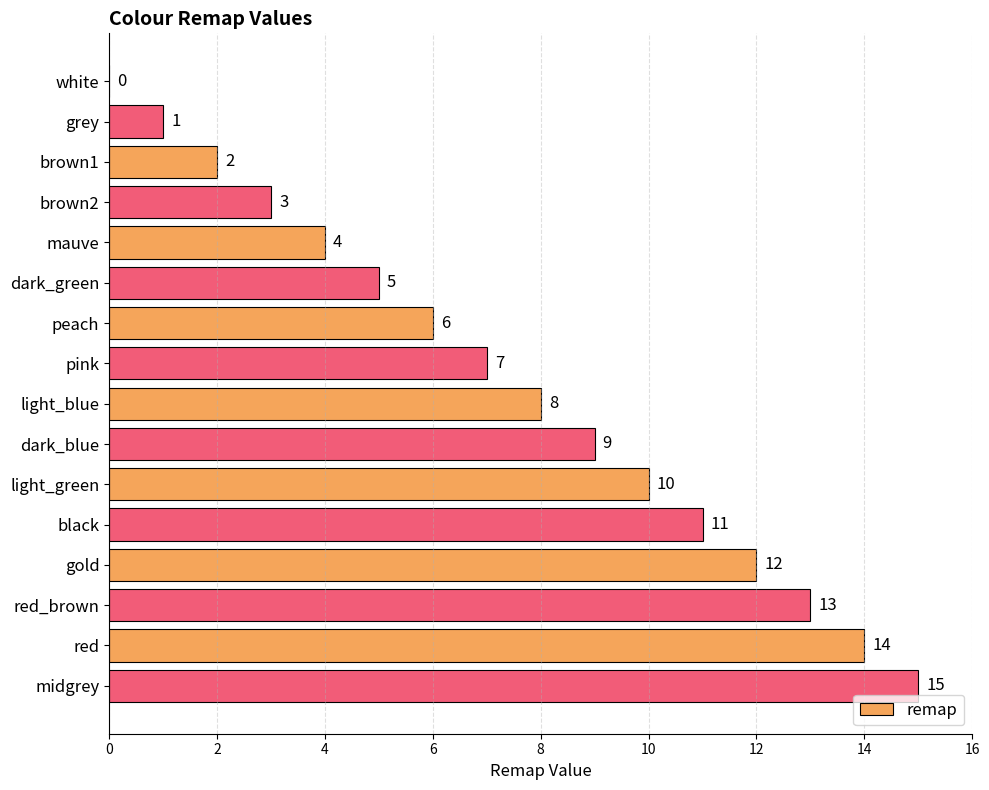

The value at red is 14. True or false?

True